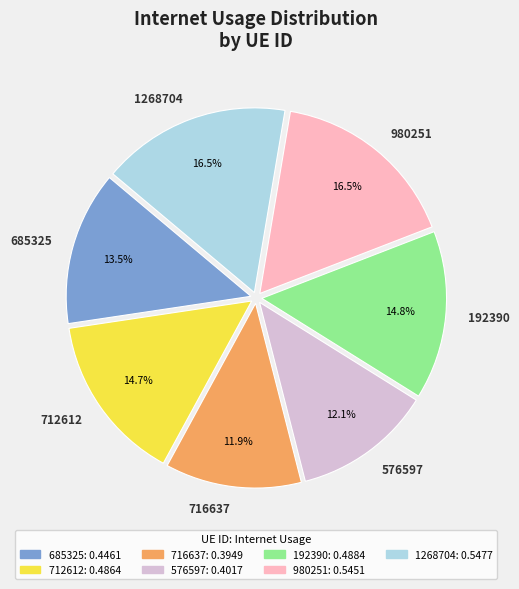

Do 685325 and 576597 together represent more than half of the pie?

No